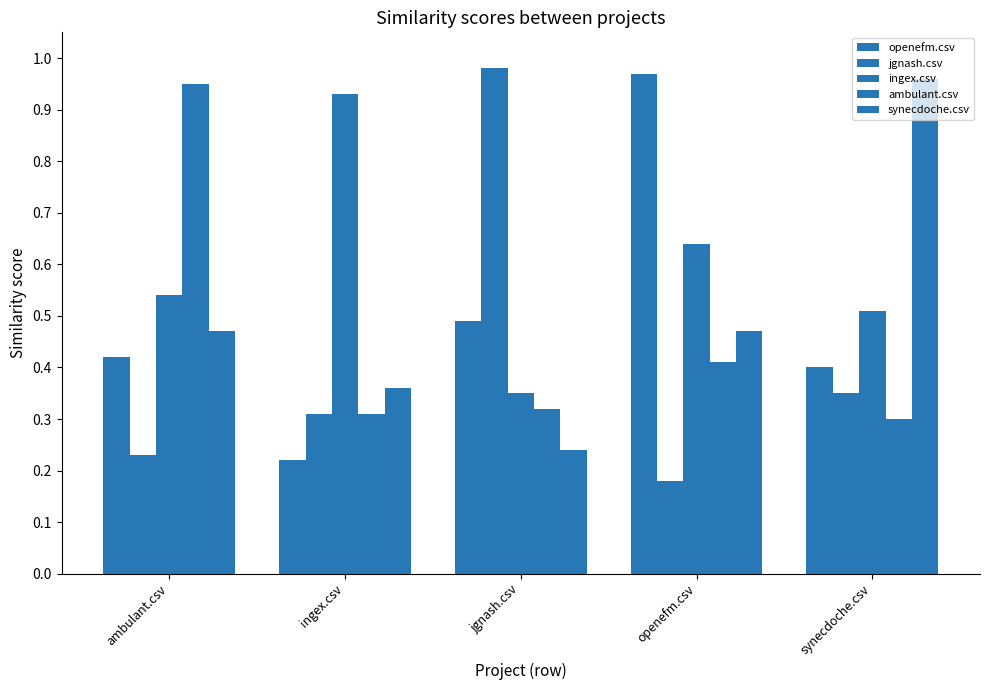

Count the number of data series in this chart.

5